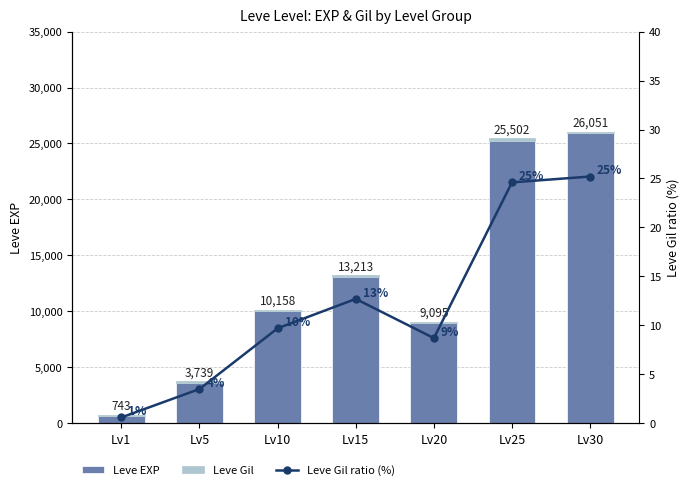

Which series has the widest spread of values?

Leve EXP